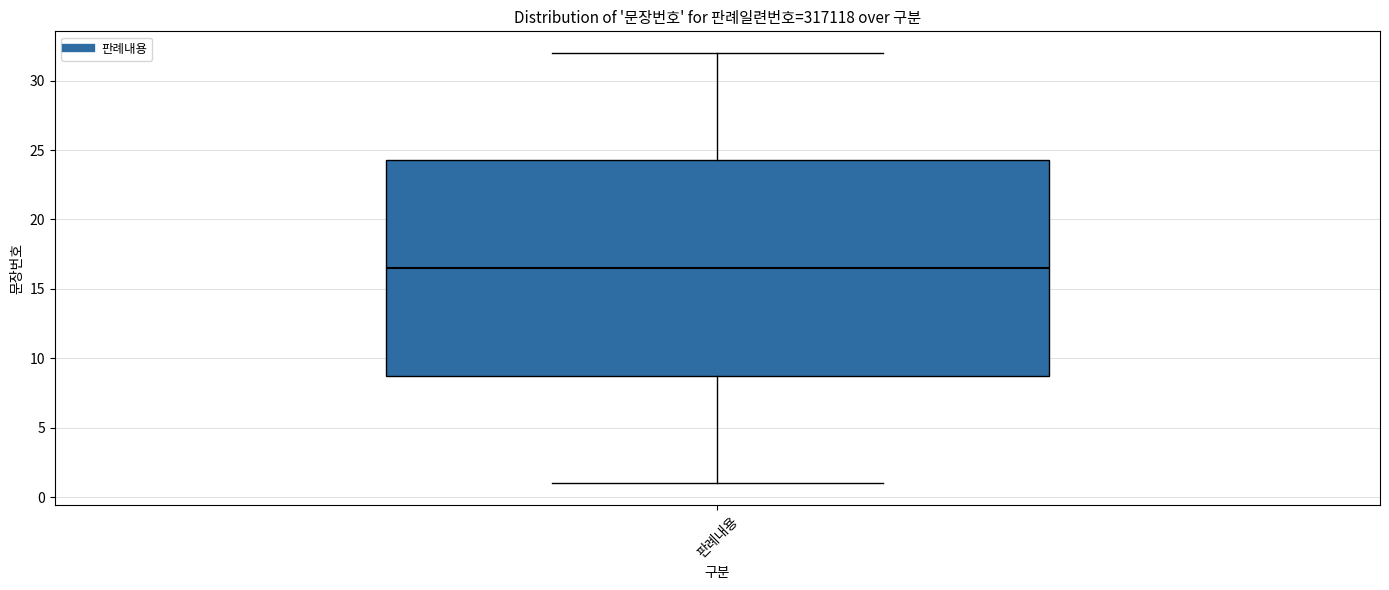

Where does the median line of the box for 판례내용 sit on the y-axis? The values are not printed on the chart, so give them approximately, as read against the axis.

16.5